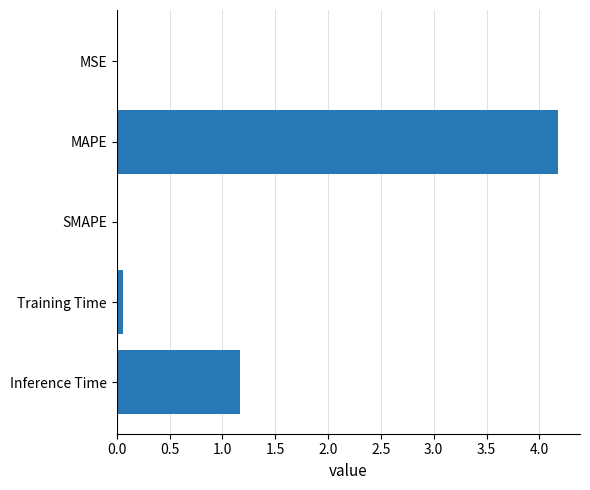

True or false: the data shows 0.6 at Inference Time.

False